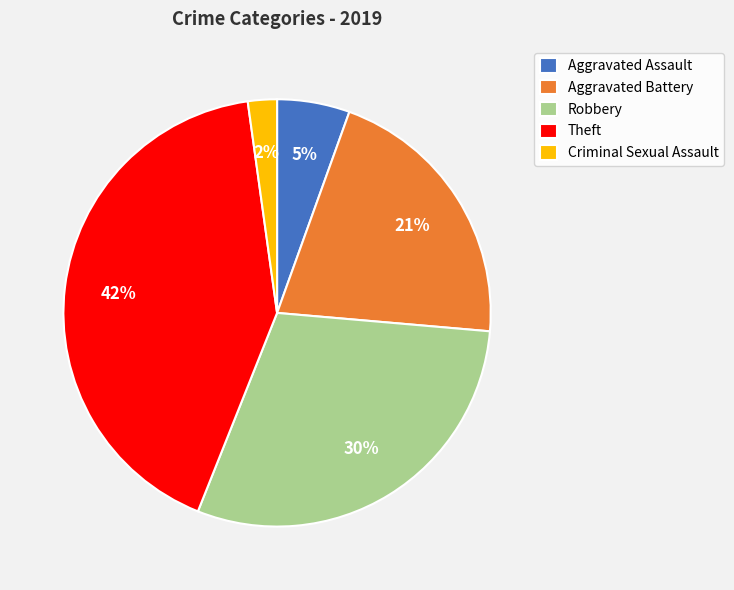

Which slice is the largest?

Theft